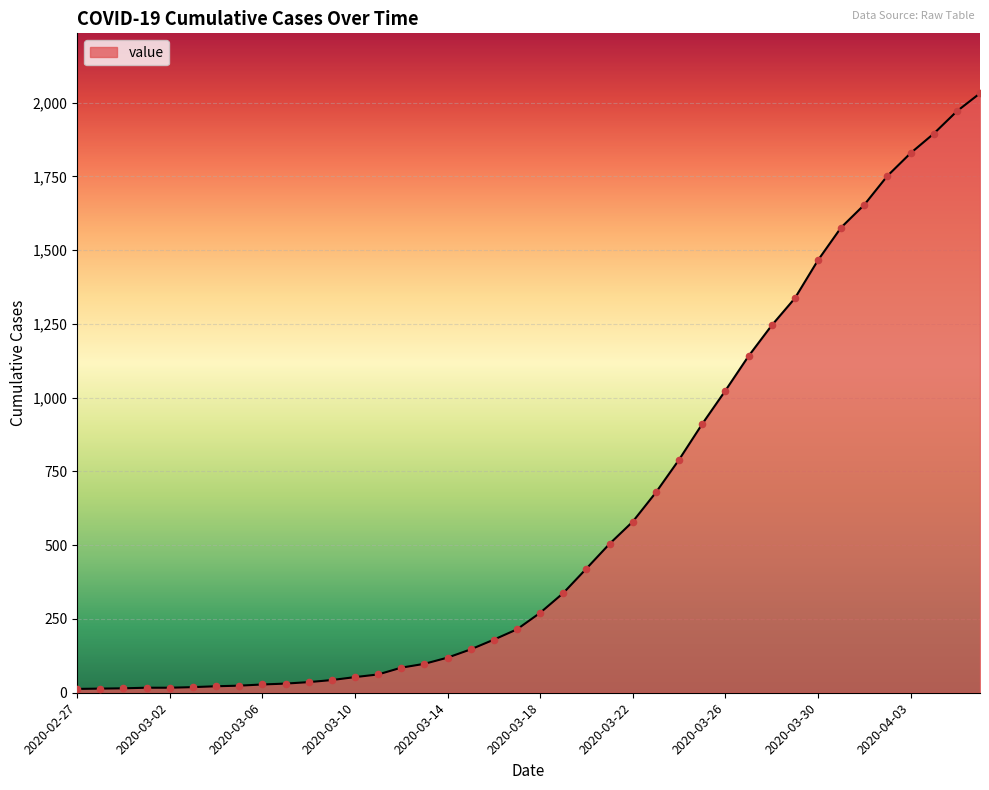

What is the difference between the maximum and minimum values?

2019